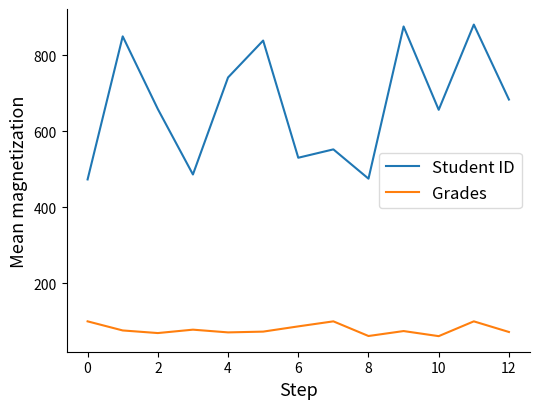

How many lines are shown in the chart?

2